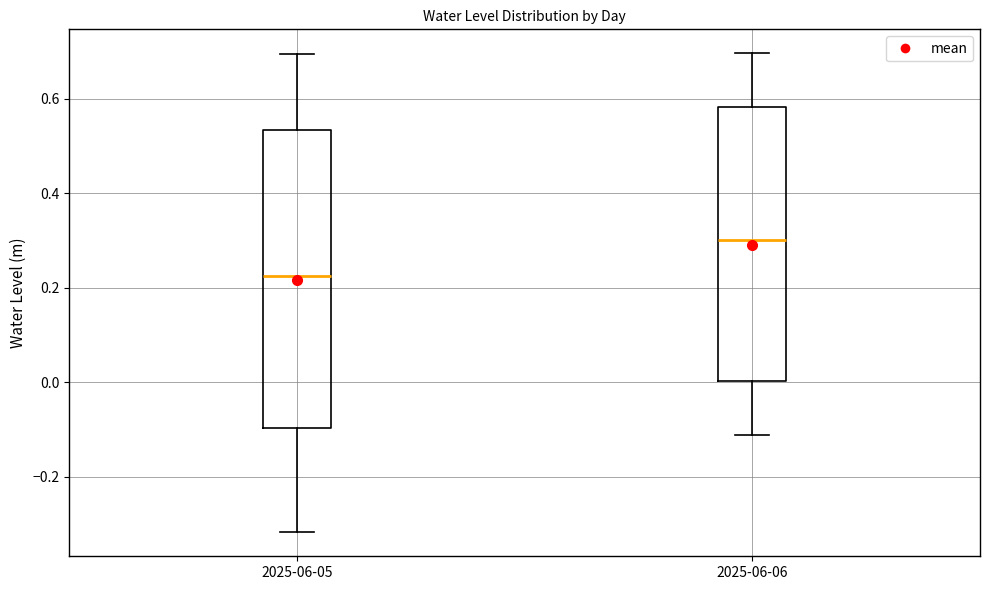

Reading left to right, transcribe this box plot: for each box, give where its median line is, the range the box spans, and where its two whiskers end, as read against the y-axis. The values are not printed on the chart, so give them approximately, as read against the axis.

2025-06-05: median 0.22, box -0.10 to 0.54, whiskers -0.32 to 0.70
2025-06-06: median 0.30, box 0.00 to 0.58, whiskers -0.12 to 0.70